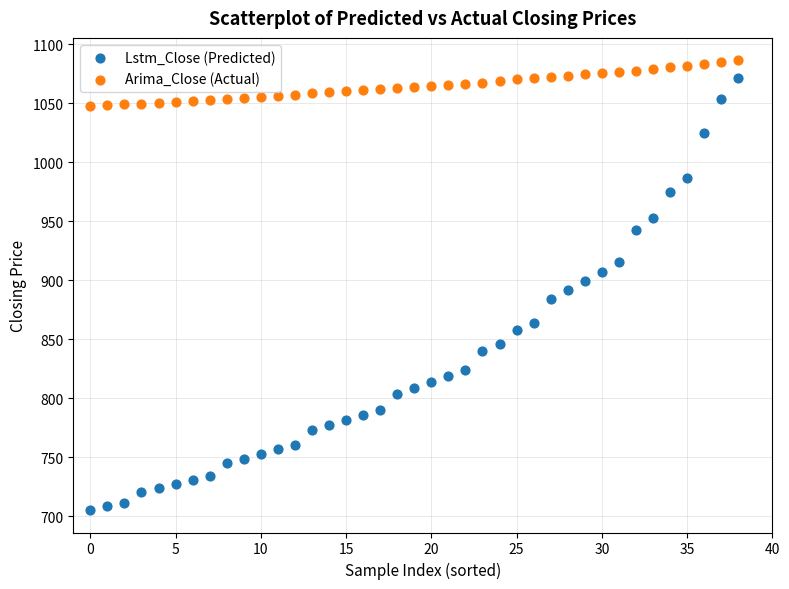

What are all the series names shown in the legend?

Lstm_Close (Predicted), Arima_Close (Actual)